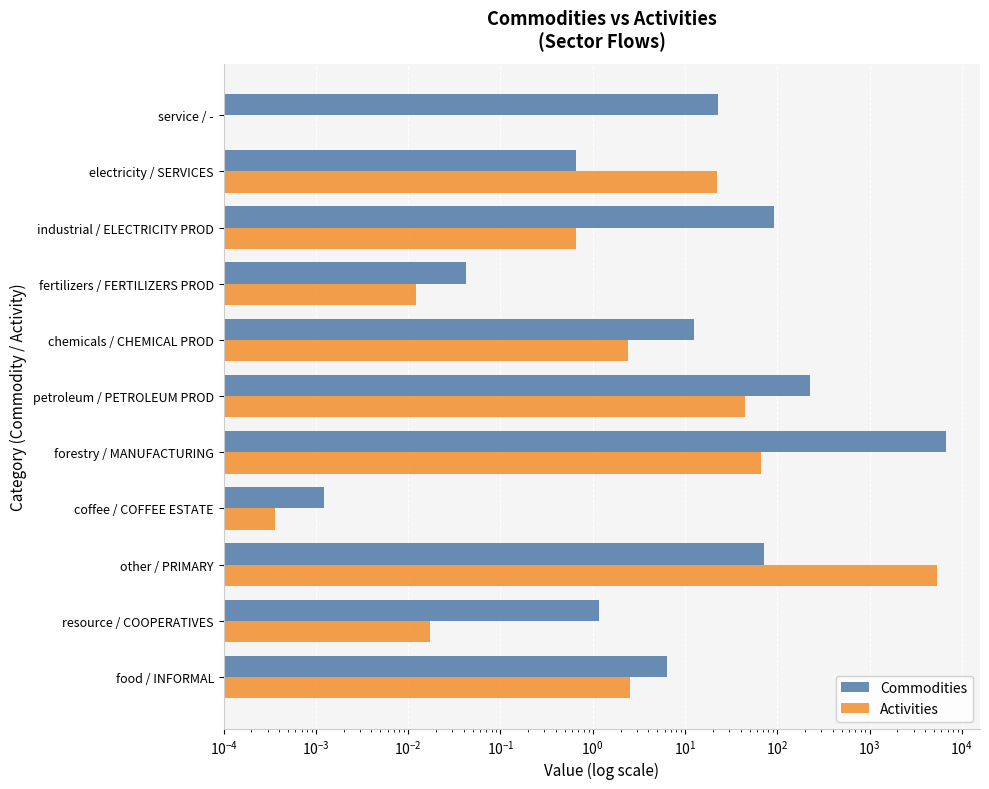

What is the maximum value shown in the chart?

6800.6